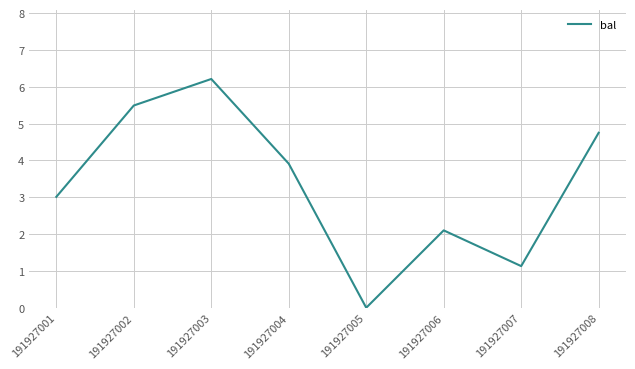

Where is the first local minimum?

191927005